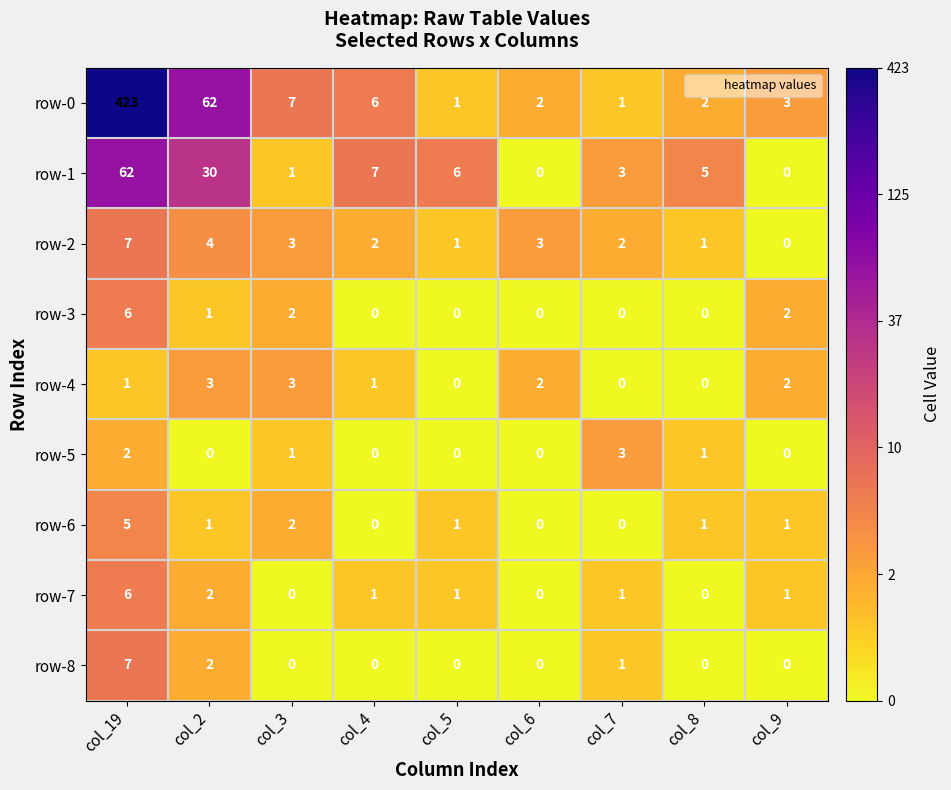

The value of row-4 at col_4 is 1. True or false?

True